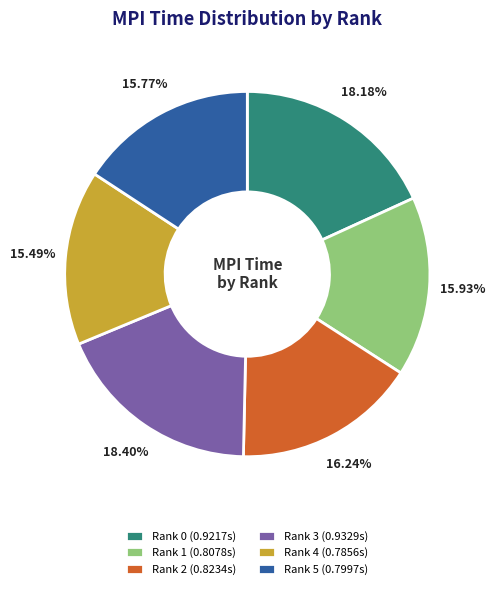

What portion of the pie excludes Rank 0?

81.8%